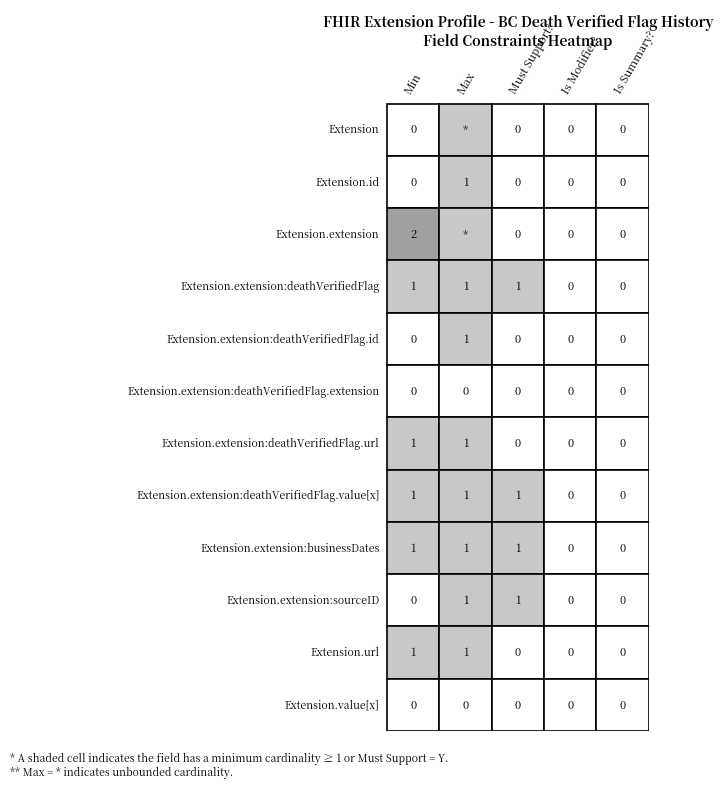

Reading left to right, extract all data points from this chart.

Extension: 0	-1	0	0	0
Extension.id: 0	1	0	0	0
Extension.extension: 2	-1	0	0	0
Extension.extension:deathVerifiedFlag: 1	1	1	0	0
Extension.extension:deathVerifiedFlag.id: 0	1	0	0	0
Extension.extension:deathVerifiedFlag.extension: 0	0	0	0	0
Extension.extension:deathVerifiedFlag.url: 1	1	0	0	0
Extension.extension:deathVerifiedFlag.value[x]: 1	1	1	0	0
Extension.extension:businessDates: 1	1	1	0	0
Extension.extension:sourceID: 0	1	1	0	0
Extension.url: 1	1	0	0	0
Extension.value[x]: 0	0	0	0	0